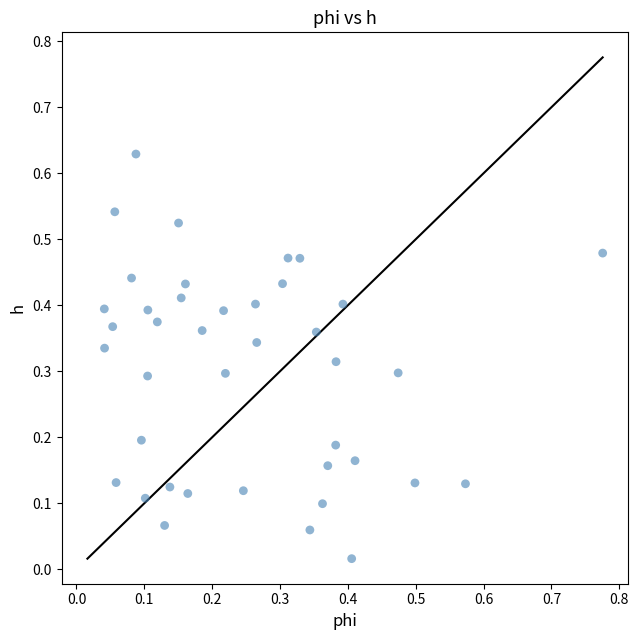

What is the range of X values (max minus min)?

0.7